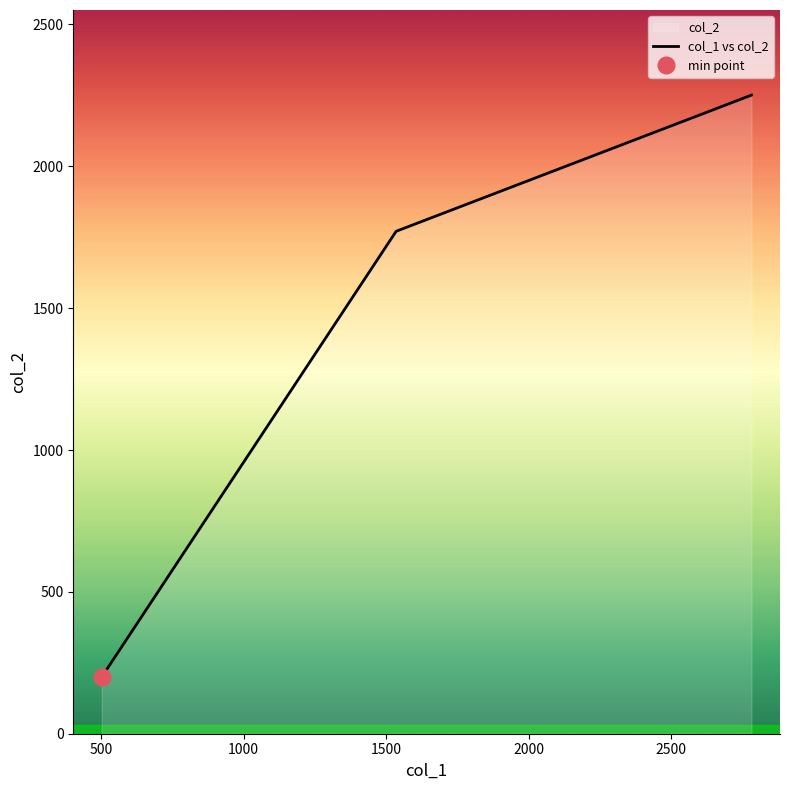

What is the maximum value for col_1 vs col_2?

2251